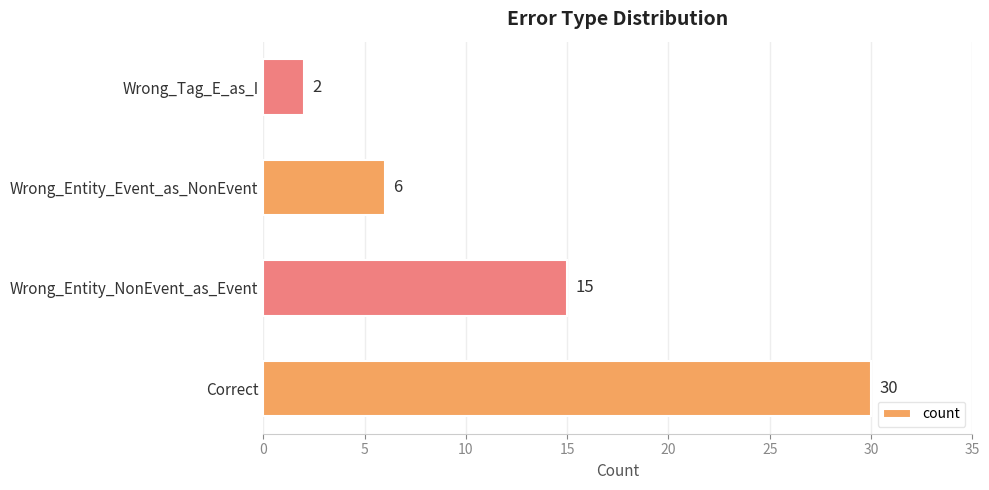

How many series are shown in this chart?

1